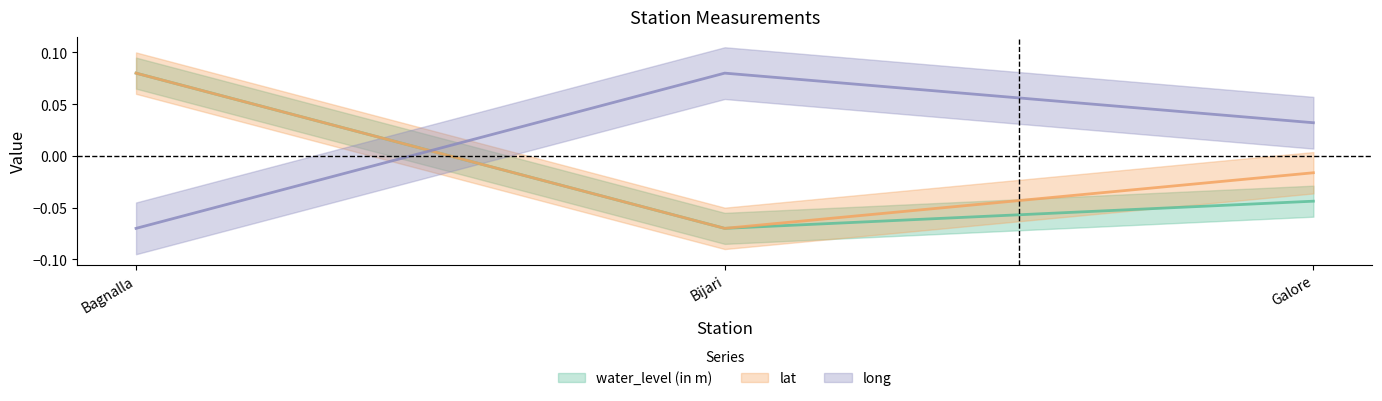

Reading left to right, extract all data points from this chart.

water_level (in m): Bagnalla=0.1	Bijari=-0.1	Galore=-0.0
lat: Bagnalla=0.1	Bijari=-0.1	Galore=-0.0
long: Bagnalla=-0.1	Bijari=0.1	Galore=0.0